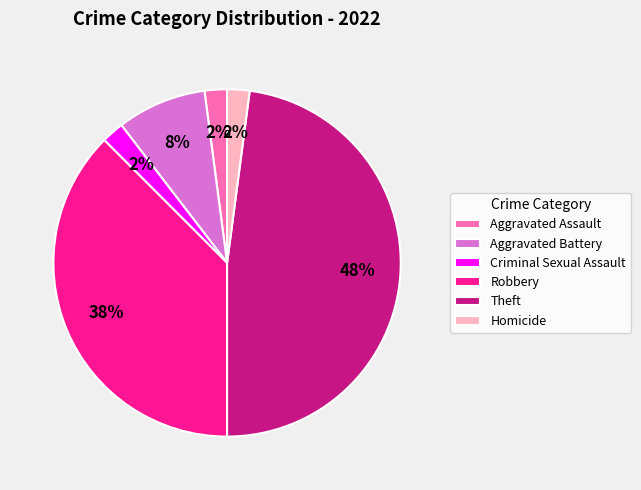

Which has a higher value, Criminal Sexual Assault or Robbery?

Robbery